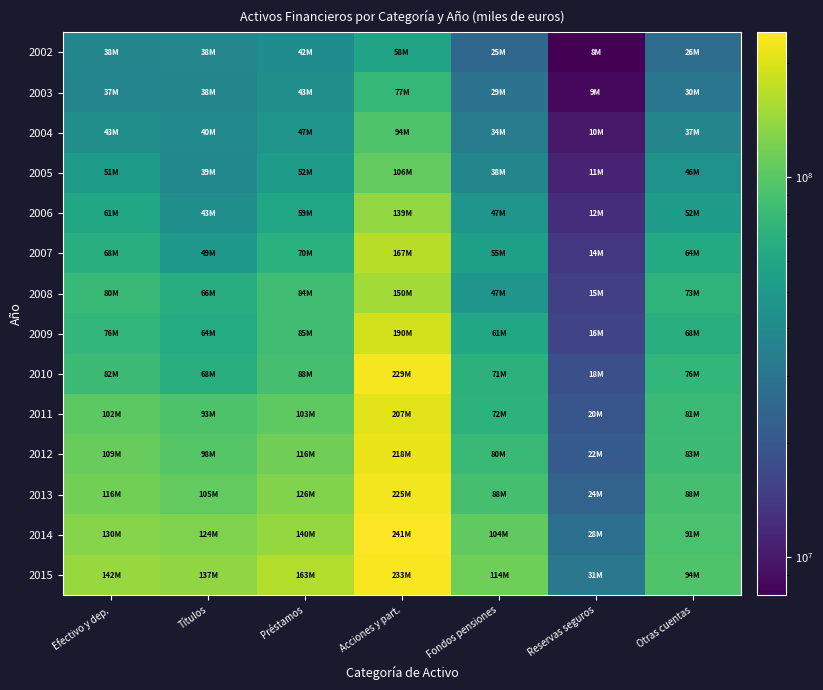

Which series changed the most between Acciones y part. and Otras cuentas?

2010